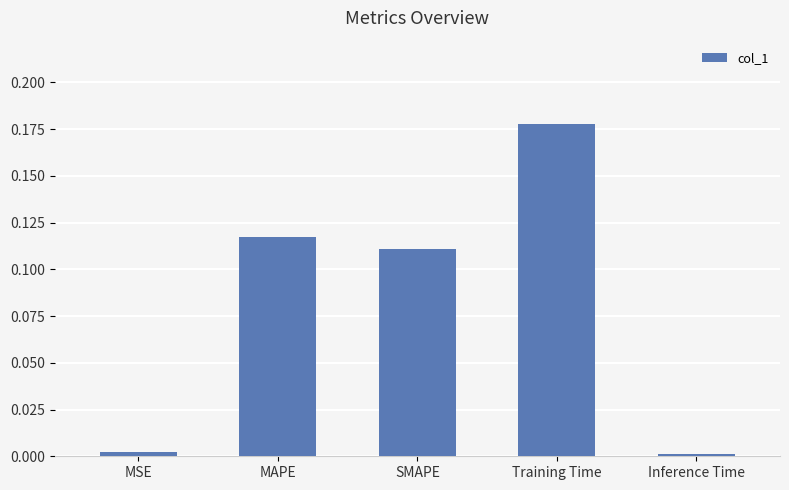

The value at MSE is 0.0. True or false?

True